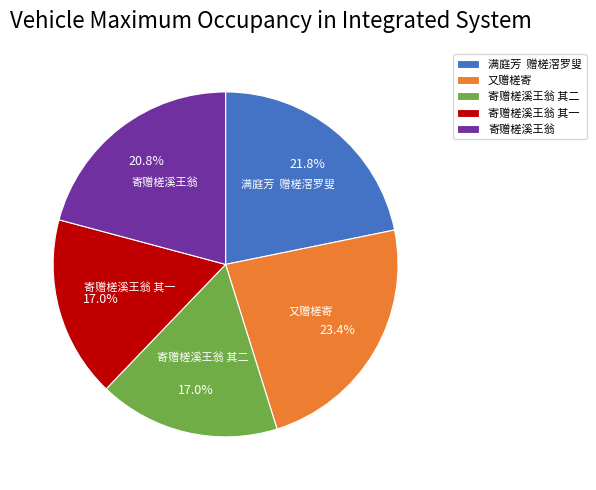

To the nearest percent, what is the difference between the largest and smallest slice percentages?

6%